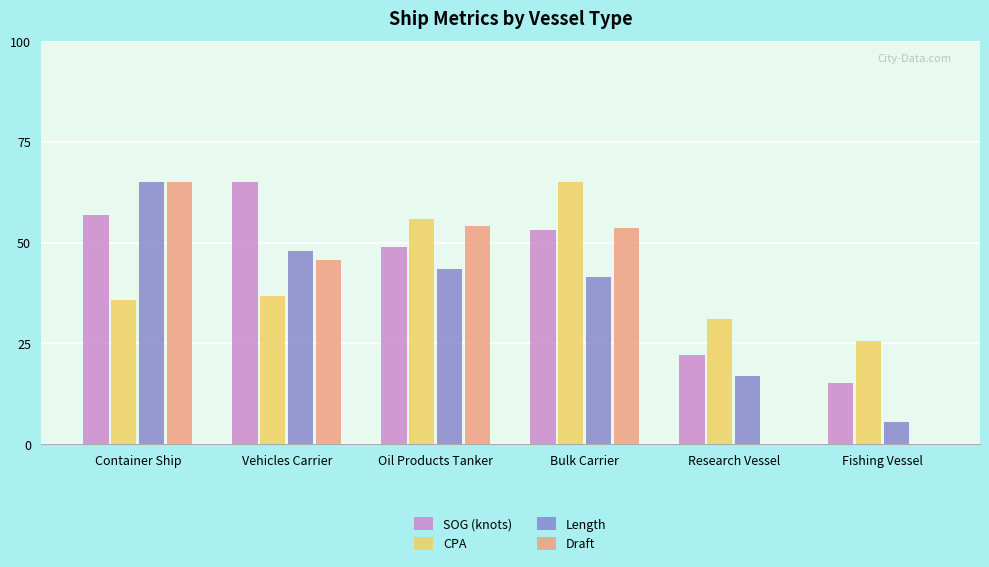

Is it true that Draft equals 45.8 at Vehicles Carrier?

True